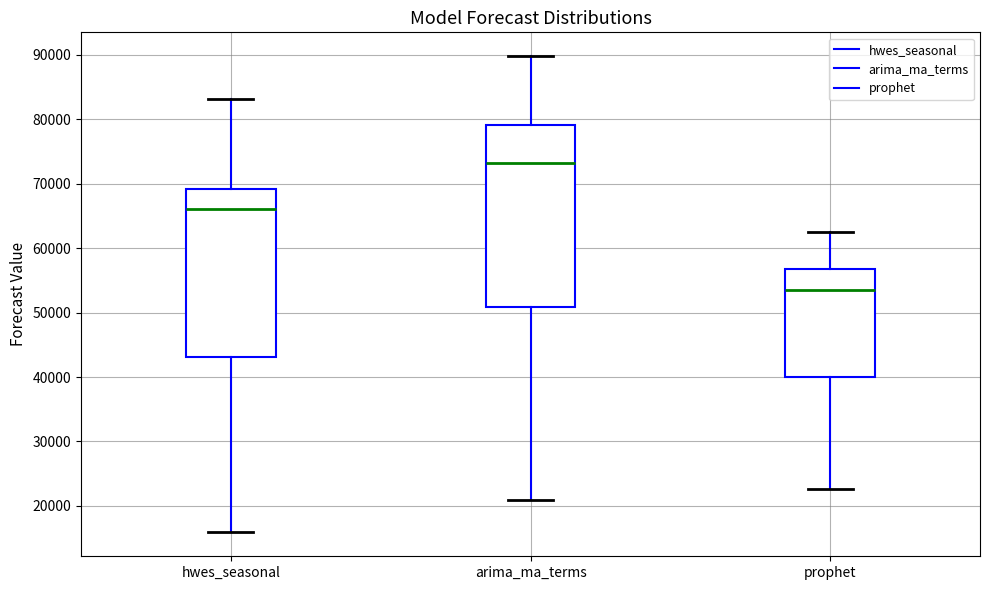

Reading left to right, transcribe this box plot: for each box, give where its median line is, the range the box spans, and where its two whiskers end, as read against the y-axis. The values are not printed on the chart, so give them approximately, as read against the axis.

hwes_seasonal: median 66000, box 43000 to 69000, whiskers 16000 to 83000
arima_ma_terms: median 73000, box 51000 to 79000, whiskers 21000 to 90000
prophet: median 54000, box 40000 to 57000, whiskers 23000 to 62000